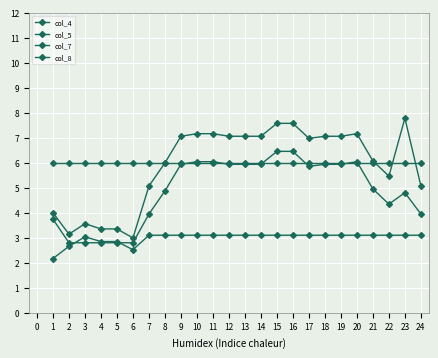

How many data points does each series have?

24